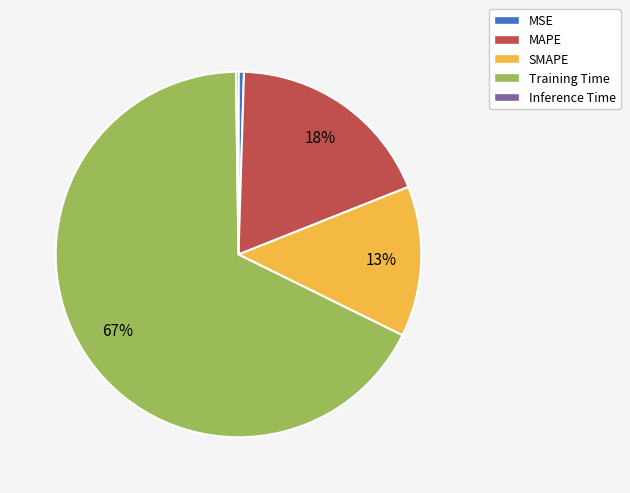

Do Training Time and MSE together represent more than half of the pie?

Yes